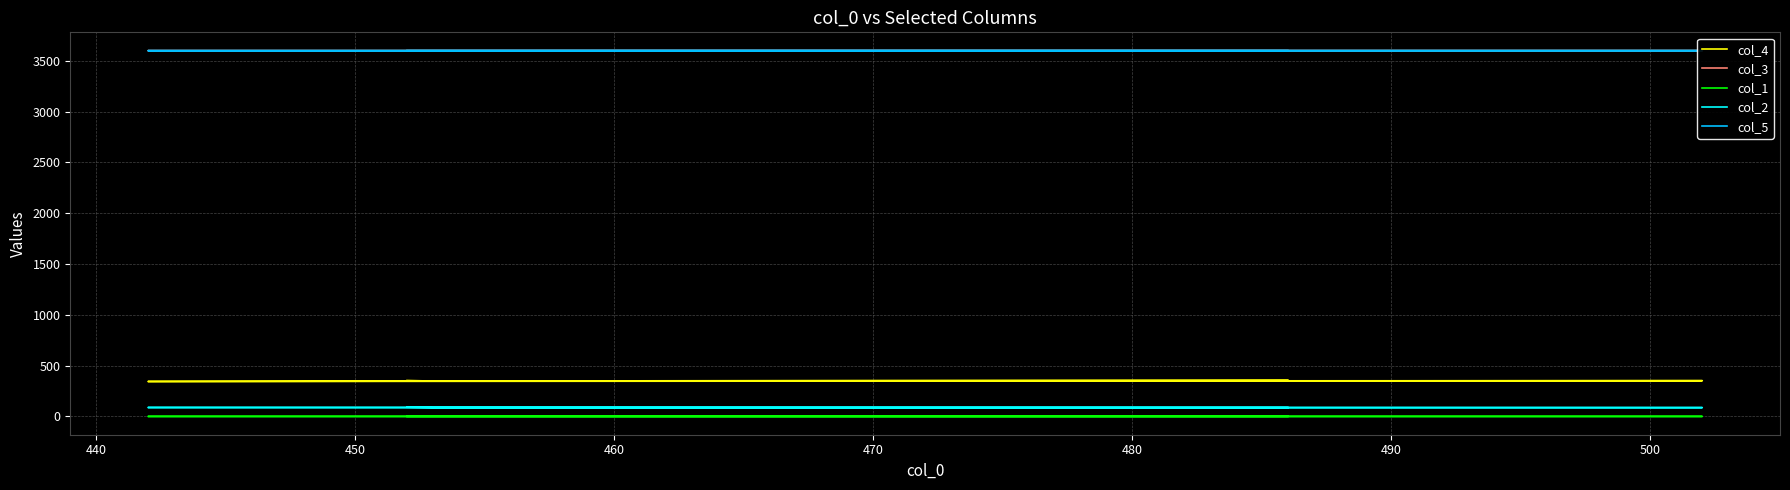

Rank the series at 440 from highest to lowest value.

col_5, col_3, col_4, col_2, col_1